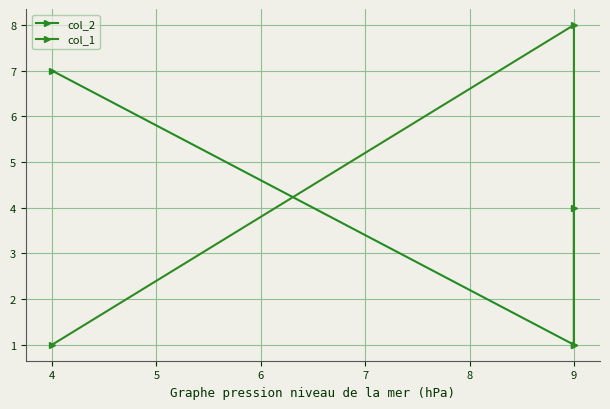

Does the chart have visible grid lines?

Yes